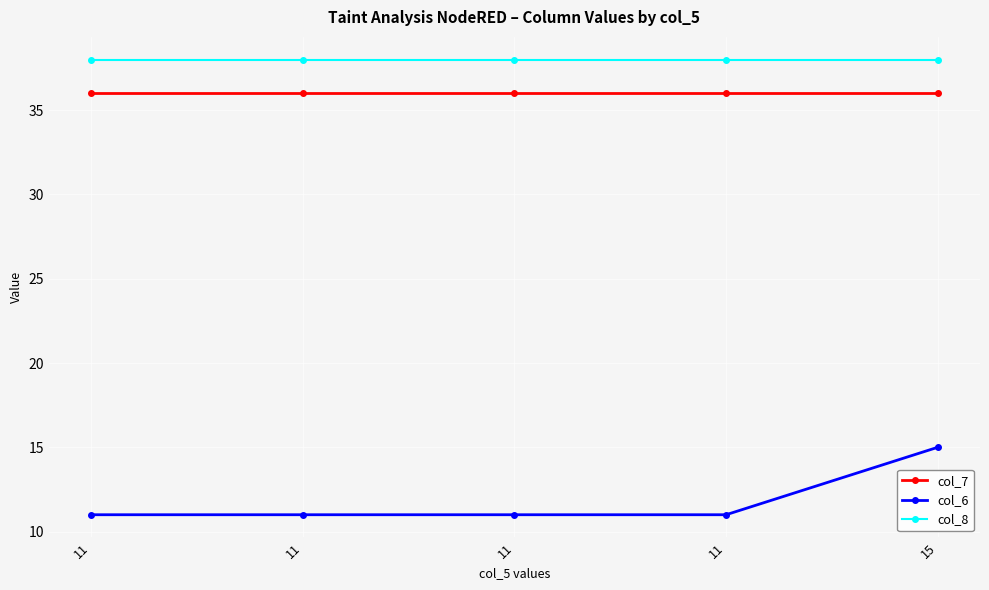

Reading left to right, transcribe all the data shown in this chart.

col_7: 11=36	11=36	11=36	11=36	15=36
col_6: 11=11	11=11	11=11	11=11	15=15
col_8: 11=38	11=38	11=38	11=38	15=38